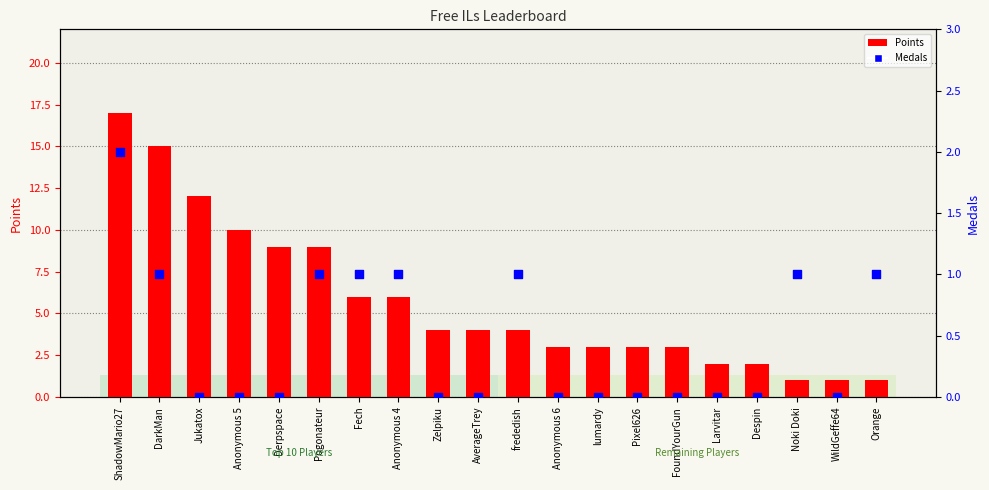

Is the value of Points at Jukatox greater than the value of Medals at Pixel626?

Yes